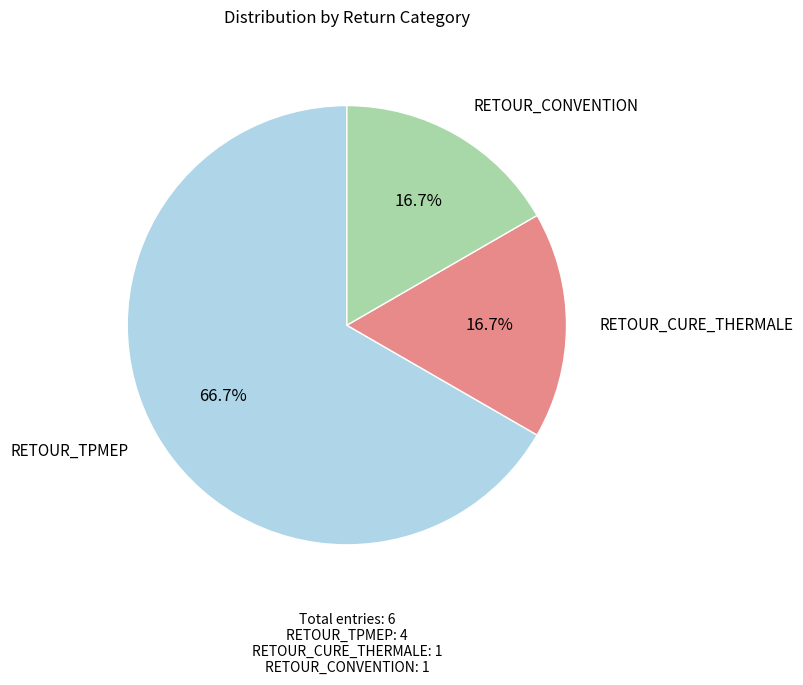

To the nearest percent, what is the average slice percentage?

33%